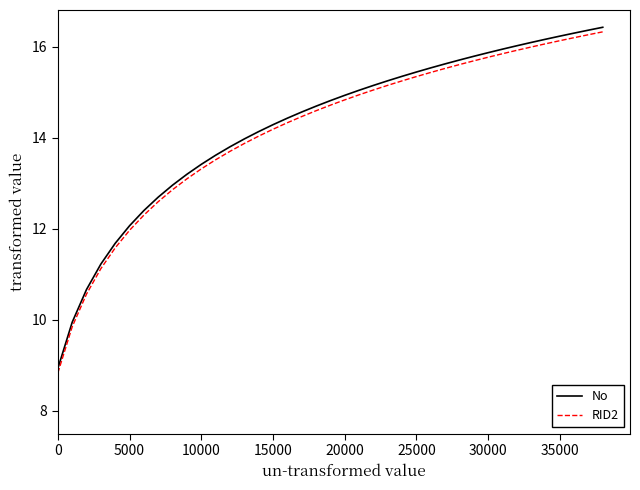

What is the difference between the maximum and minimum values in the RID2 series?

7.5